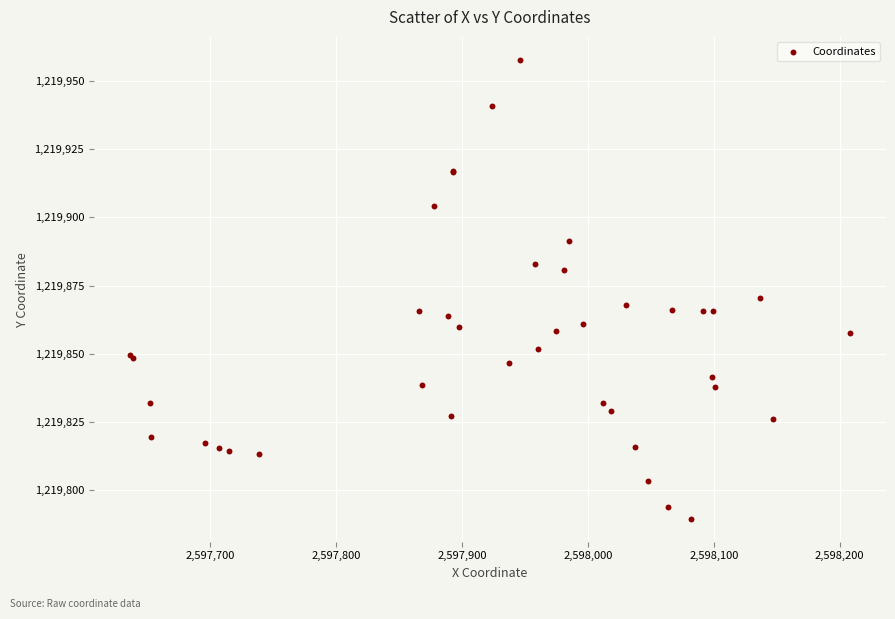

What Y value in the scatter plot is closest to 1219873?

1219870.6